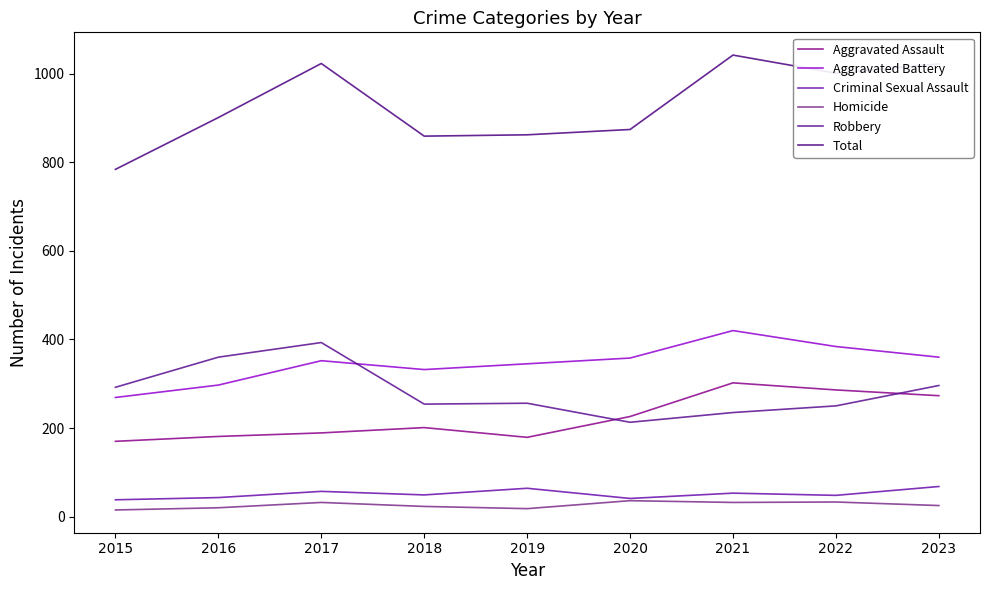

What is the difference between the highest and lowest values at 2019?

844